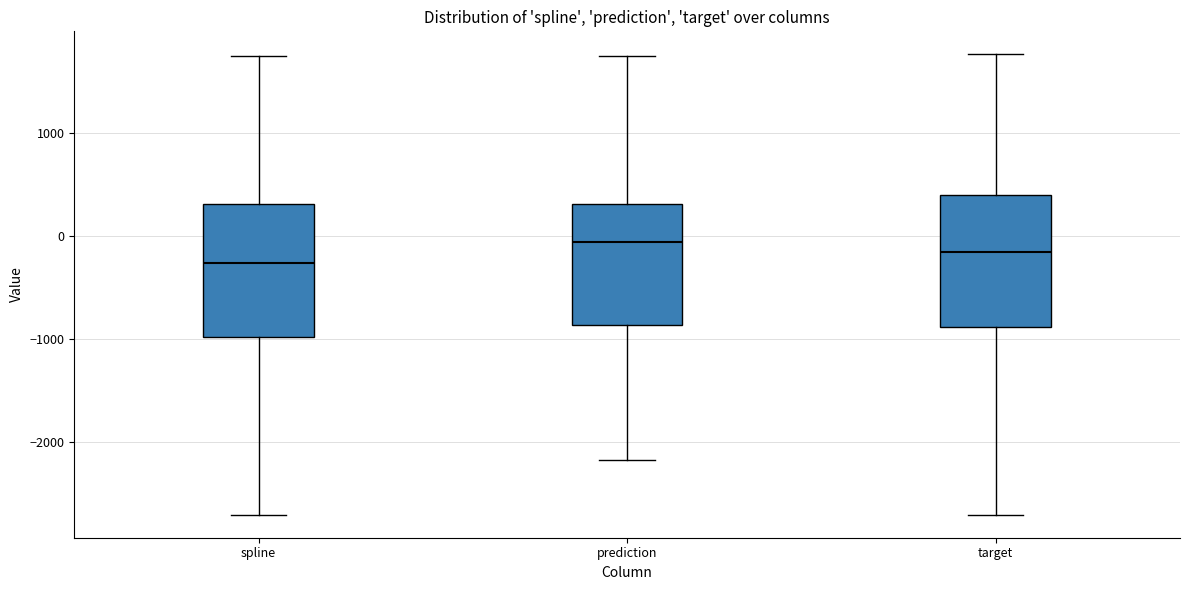

Reading left to right, read every box against the y-axis: the position of its median line, the range the box covers, and the ends of its whiskers. The values are not printed on the chart, so give them approximately, as read against the axis.

spline: median -300, box -1000 to 300, whiskers -2700 to 1700
prediction: median -100, box -900 to 300, whiskers -2200 to 1700
target: median -200, box -900 to 400, whiskers -2700 to 1800